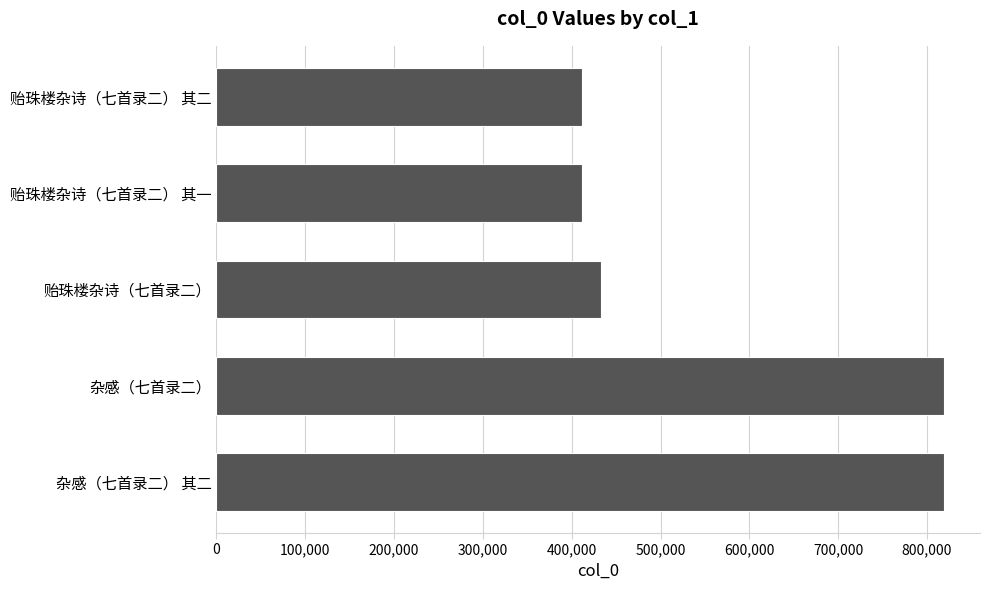

What is the difference between the maximum and minimum values?

407495